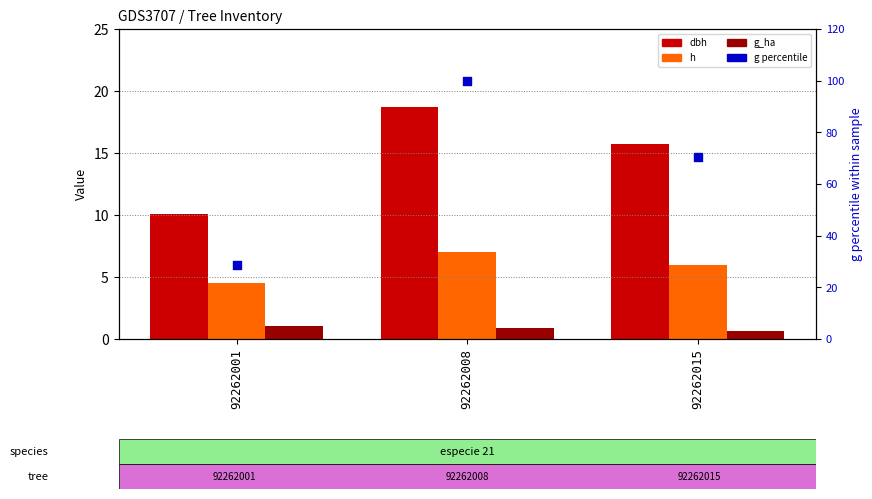

Which series reaches the minimum Y coordinate?

g_ha